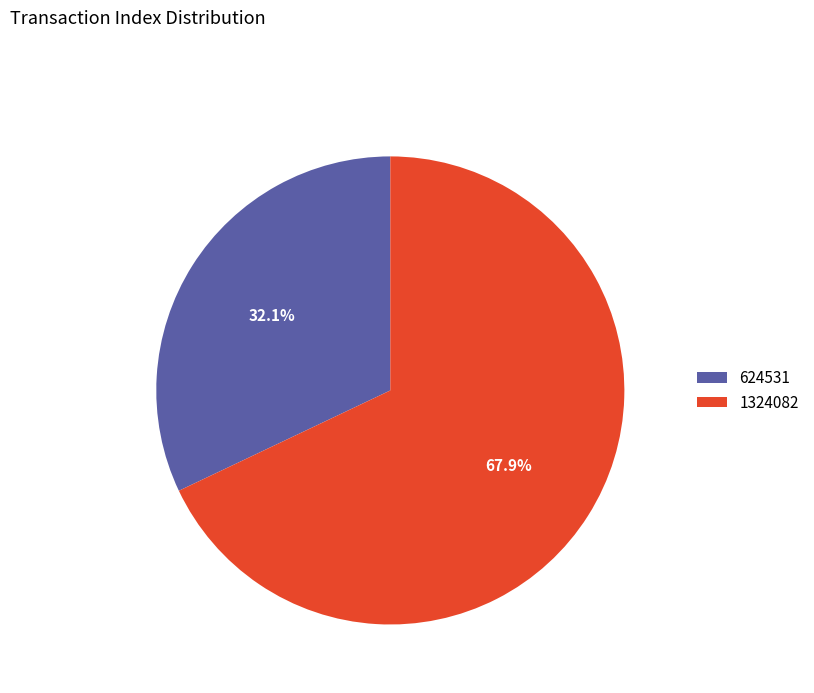

To the nearest percent, what is the difference between the 1324082 and 624531 slice percentages?

36%